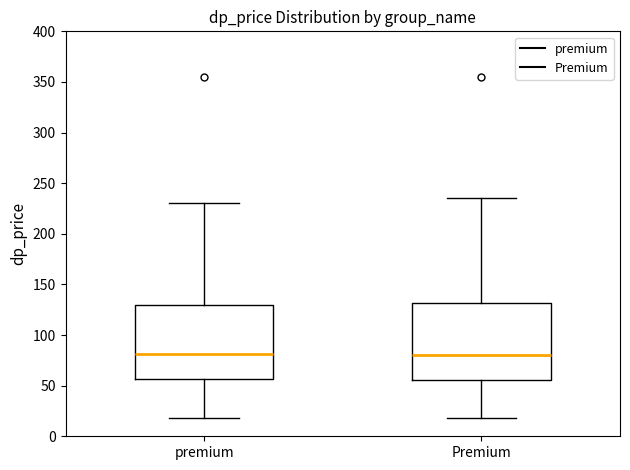

Reading left to right, read every box against the y-axis: the position of its median line, the range the box covers, and the ends of its whiskers. The values are not printed on the chart, so give them approximately, as read against the axis.

premium: median 80, box 55 to 130, whiskers 20 to 230
Premium: median 80, box 55 to 130, whiskers 20 to 235